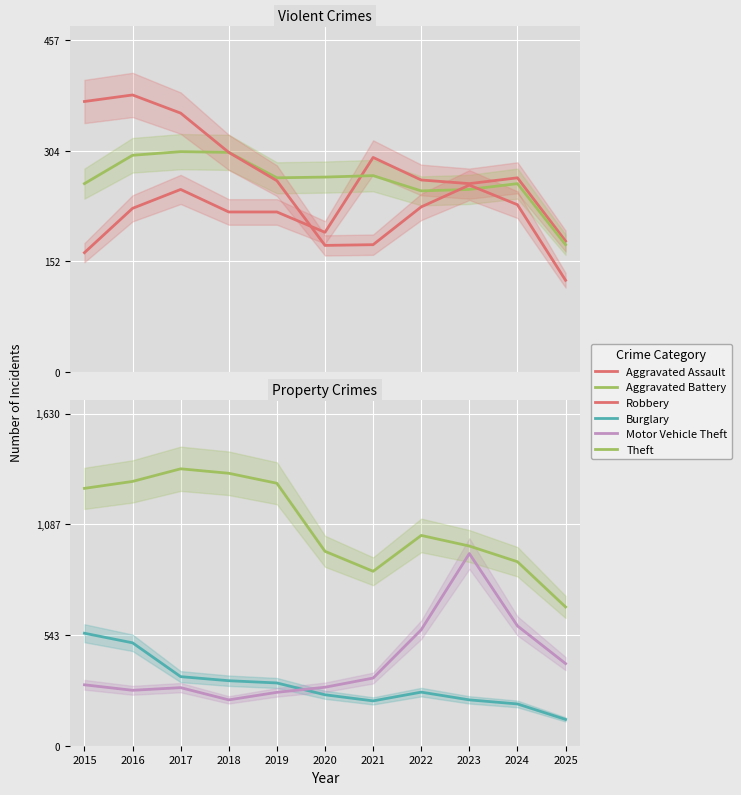

What is the value of the Theft point at the 9th from the left?

980